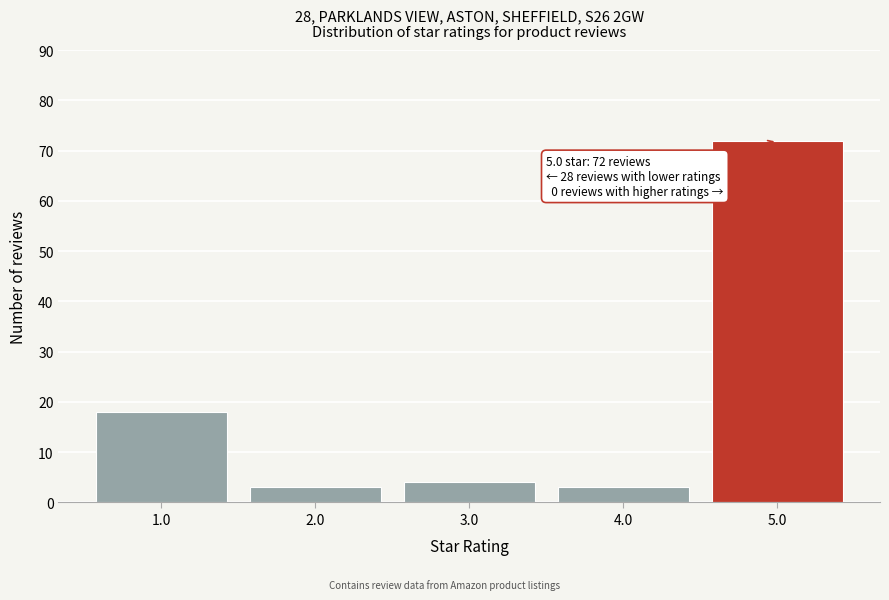

Reading left to right, what are all the values shown in this chart?

18	3	4	3	72